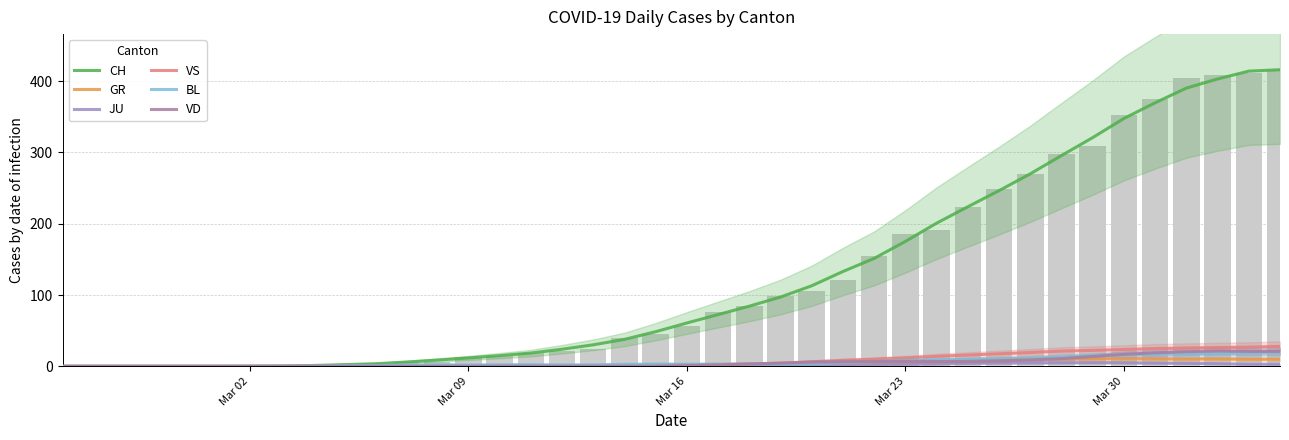

True or false: BL has a value of 5.7 at 37.

False